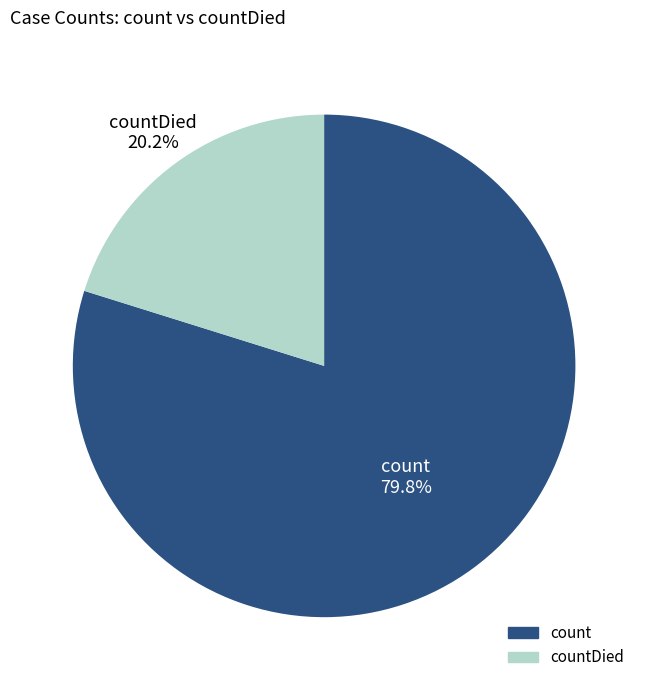

Is there any slice that represents more than half of the pie?

Yes